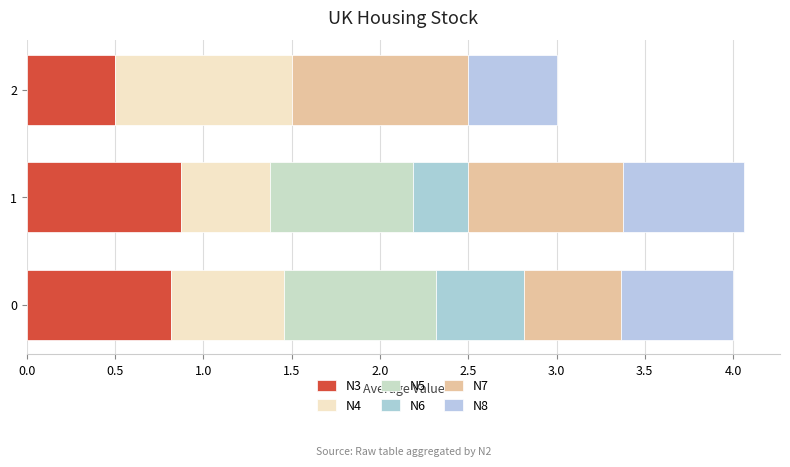

At how many categories does at least one series exceed 0?

3